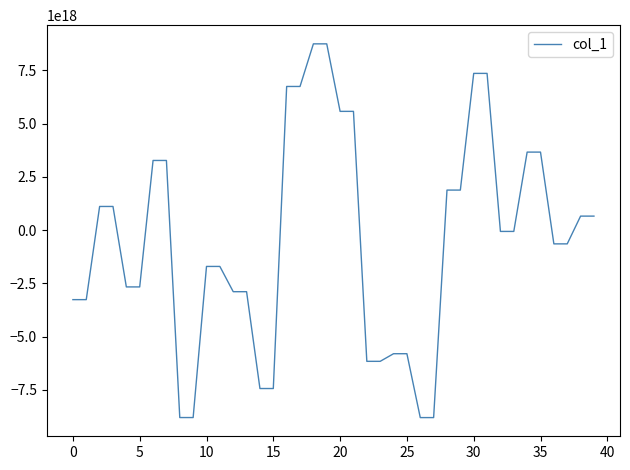

Does the chart have visible grid lines?

No